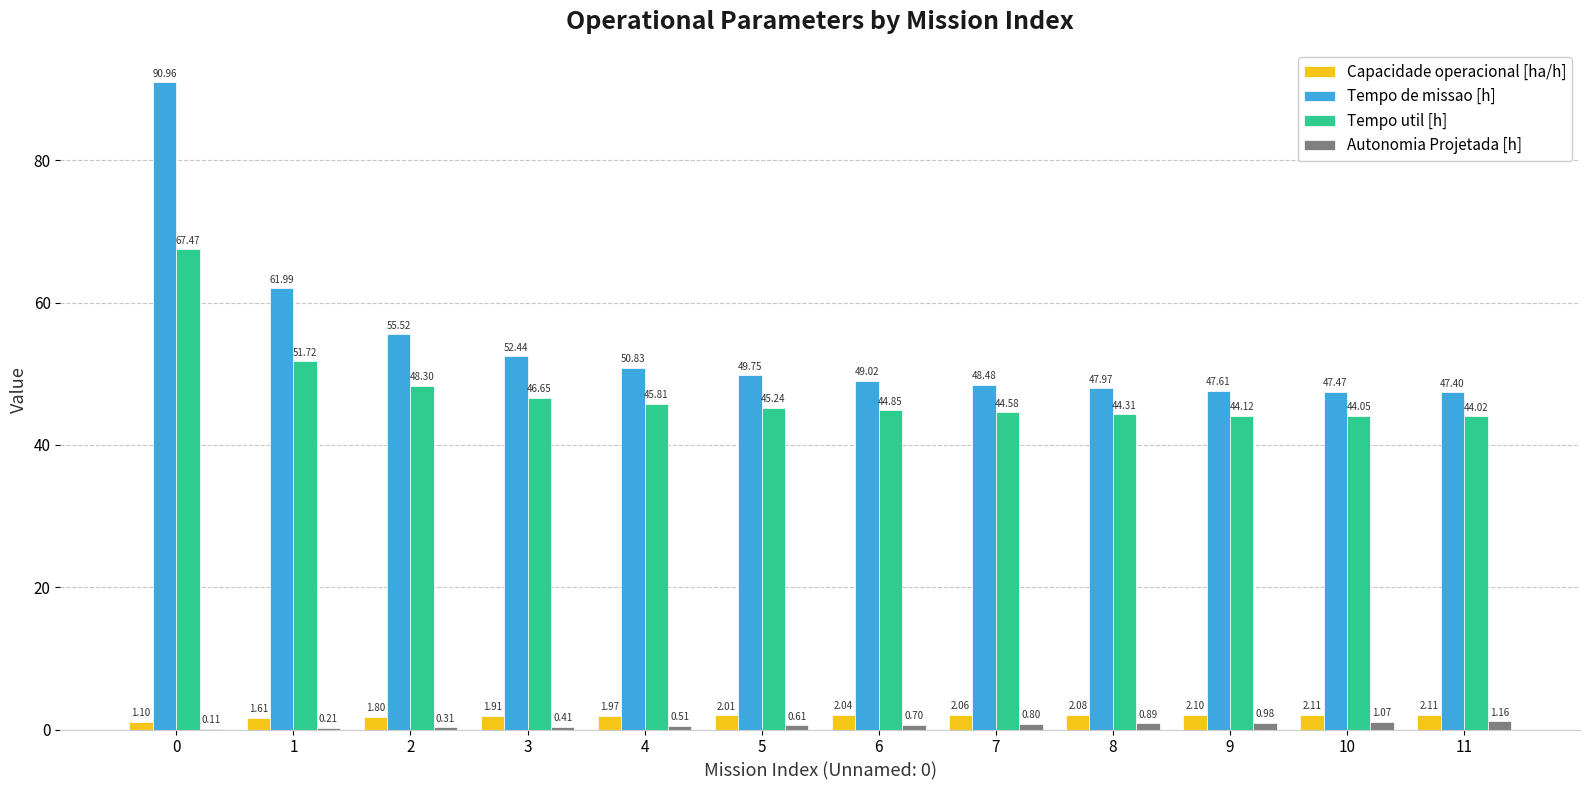

What is the sum of all Autonomia Projetada [h] values?

7.8